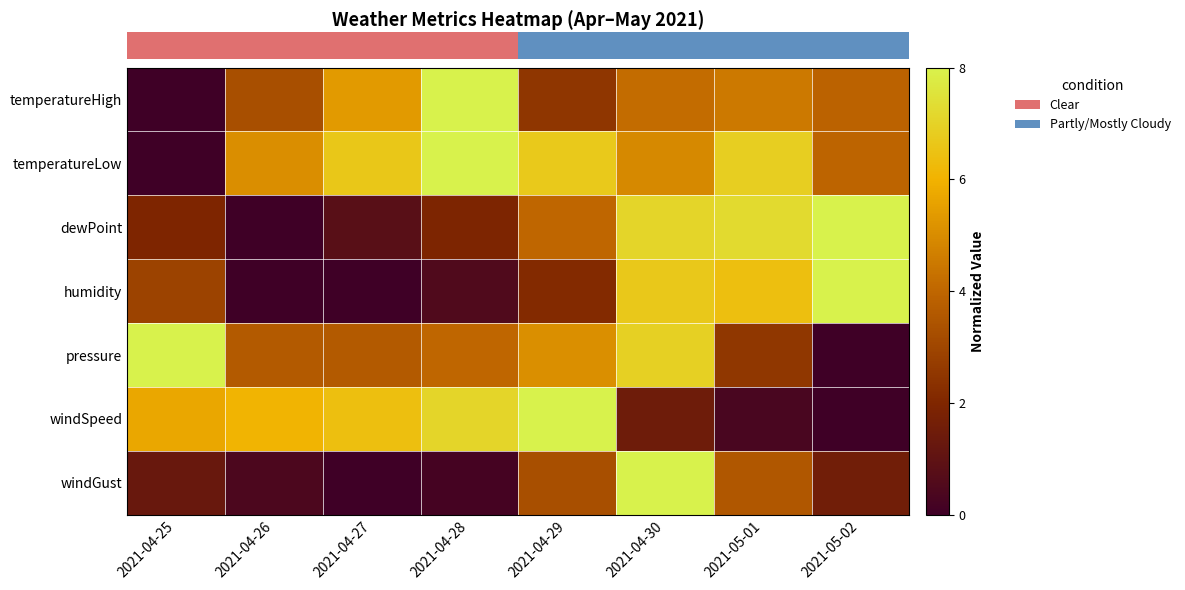

At how many categories does at least one series exceed 0?

8